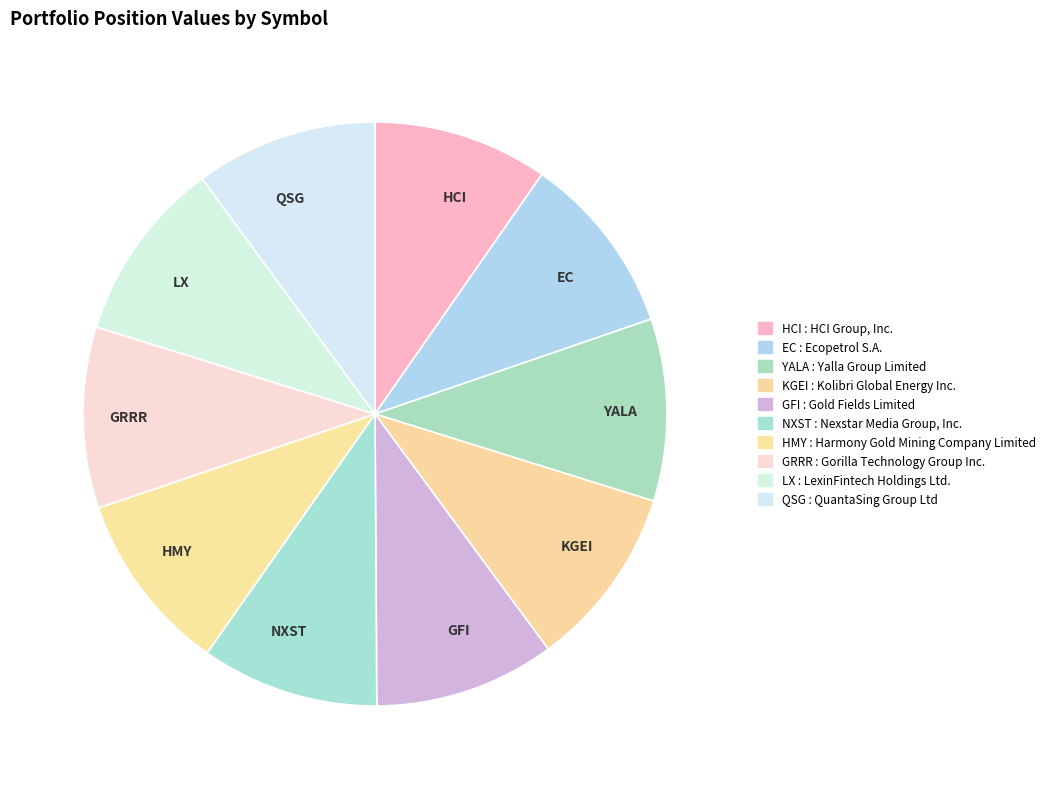

Is there a majority slice in this chart?

No